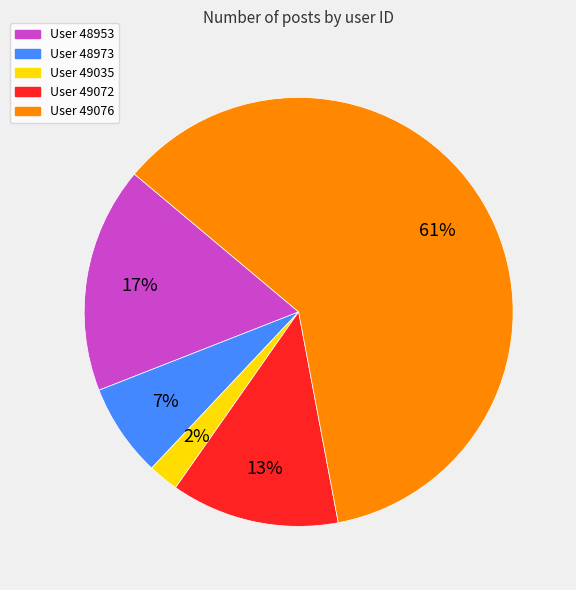

What is the smallest slice in the pie chart?

User 49035